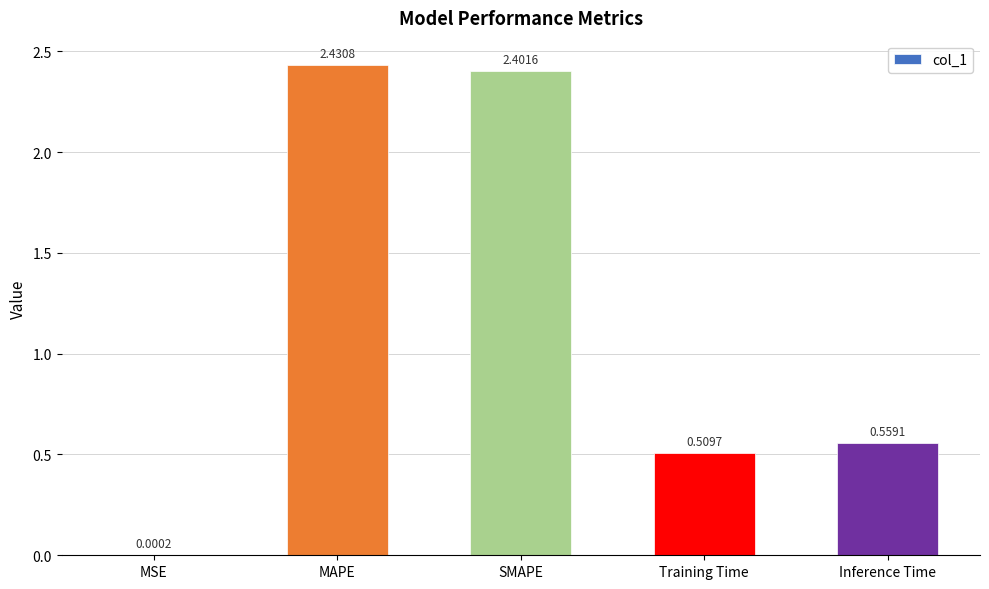

Are the bars grouped side by side (vs. stacked)?

No